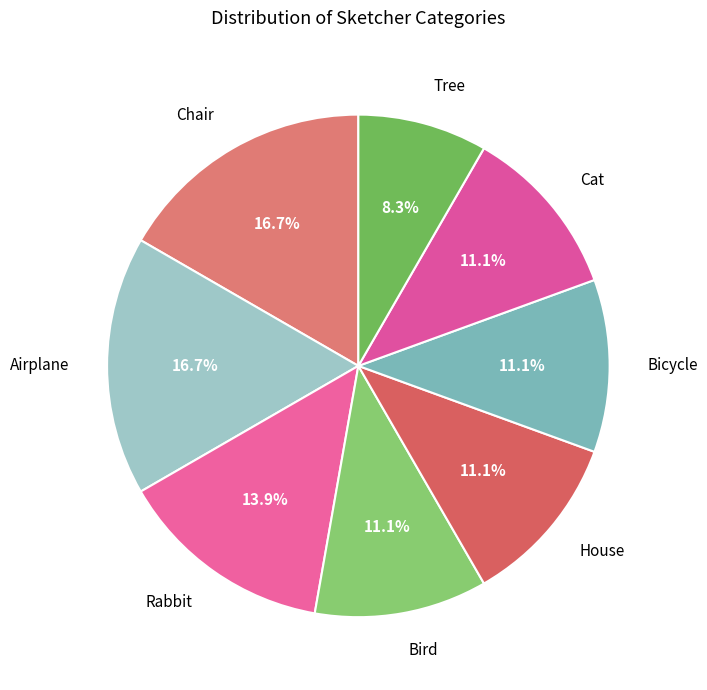

What is the ratio of the value at Bird to the value at Bicycle?

1.0